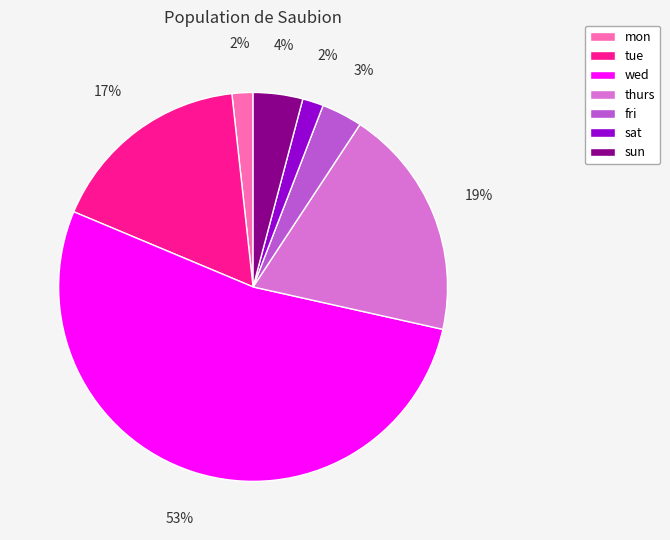

Do sun and sat together represent more than half of the pie?

No